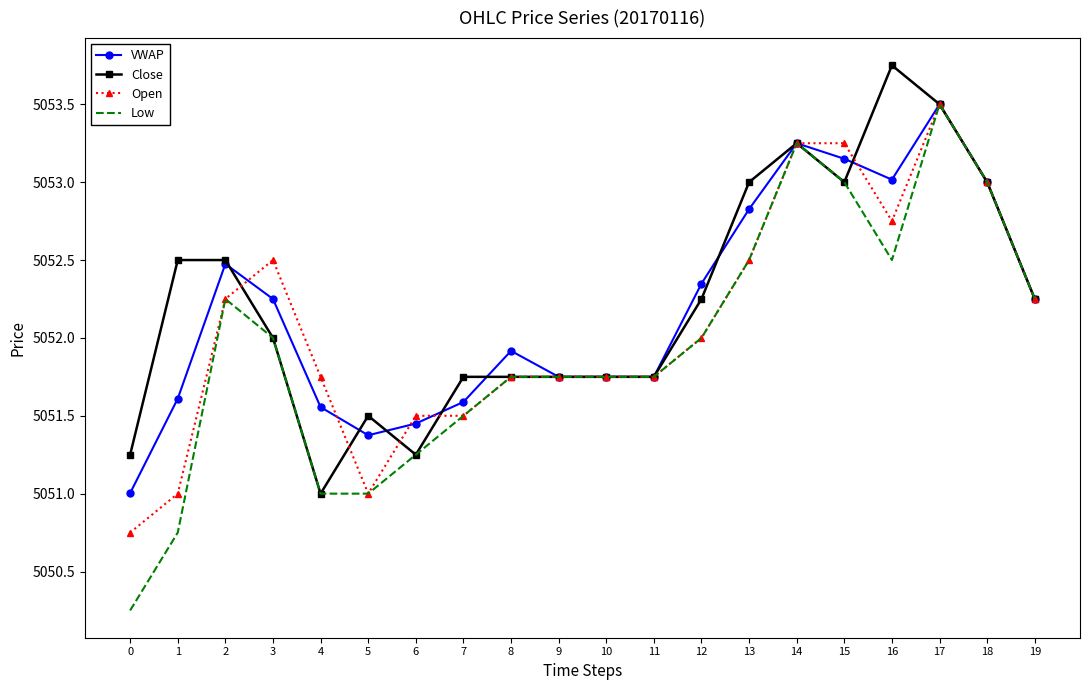

Rank the series by their average value, from highest to lowest.

Close, VWAP, Open, Low